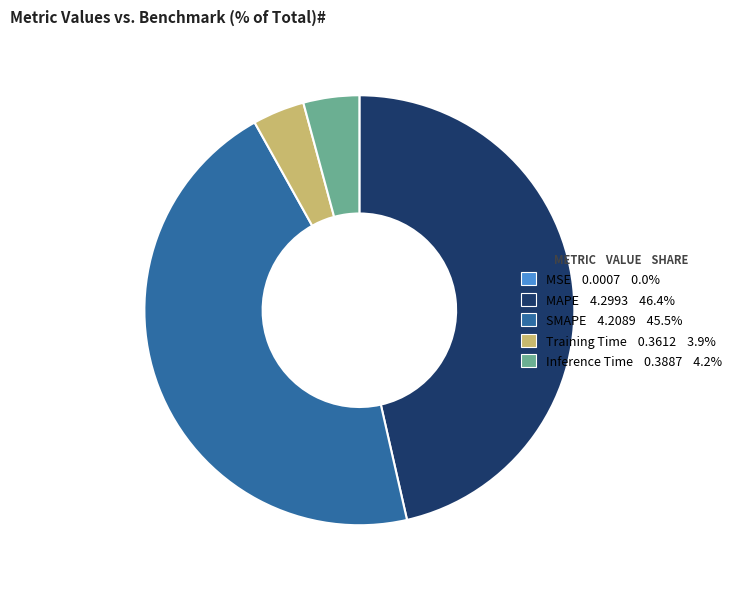

Do Inference Time and Training Time together represent more than half of the pie?

No